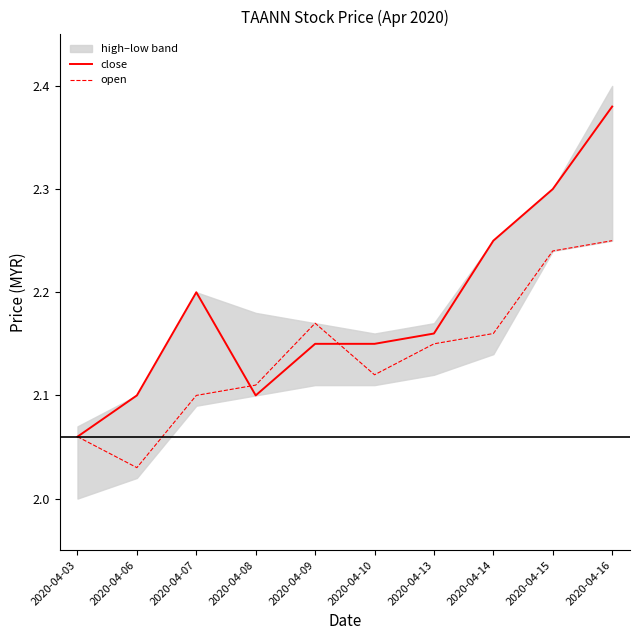

What is the total value across all series at 2020-04-09?

4.3